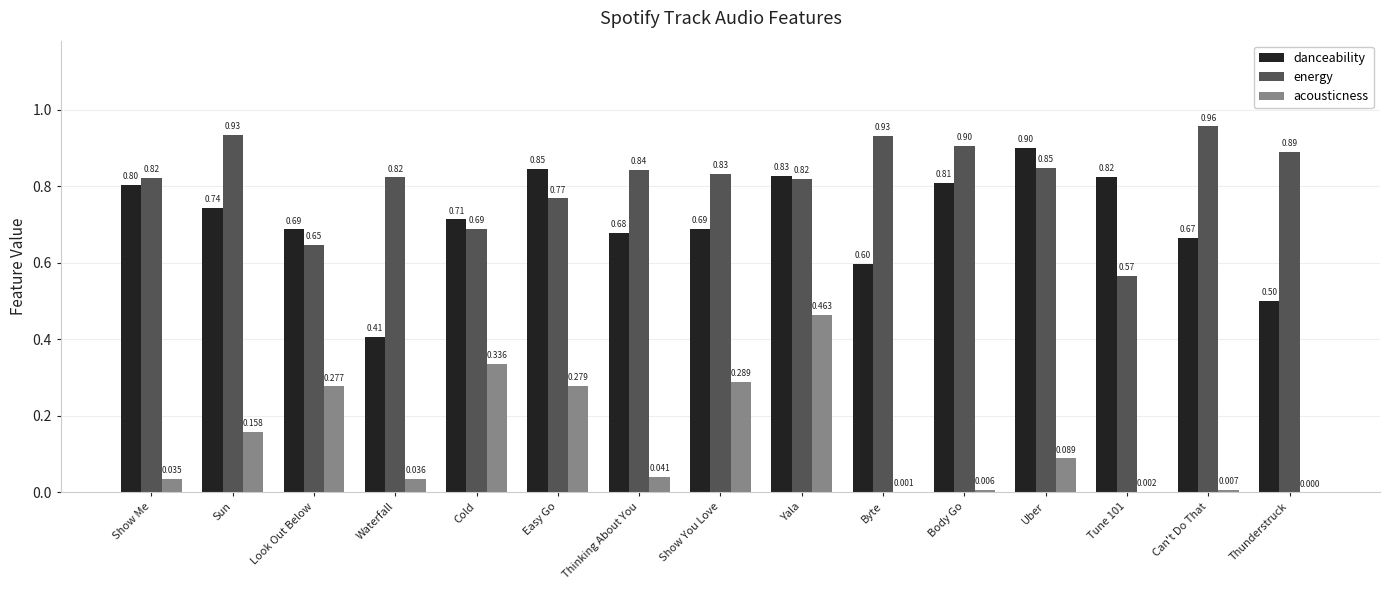

What is the highest value of the acousticness series?

0.5